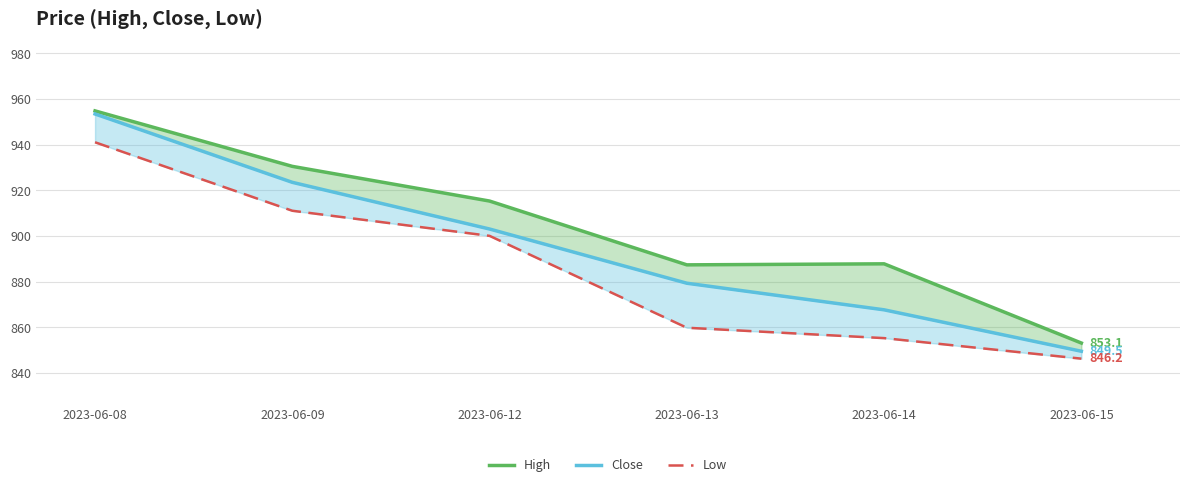

Is it true that Close equals 349.6 at 2023-06-08?

False